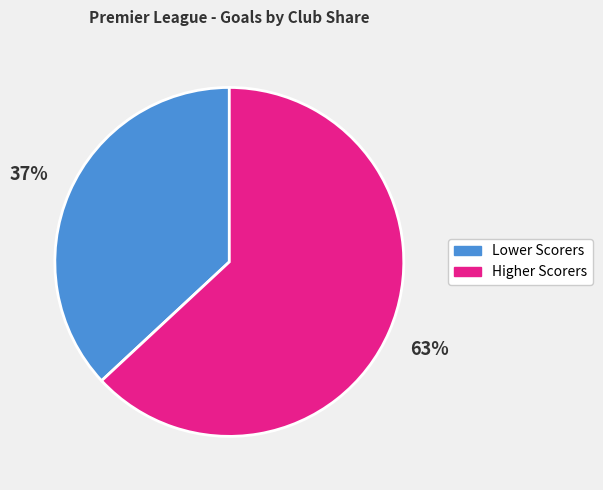

True or false: Lower Scorers accounts for 37% of the total.

True